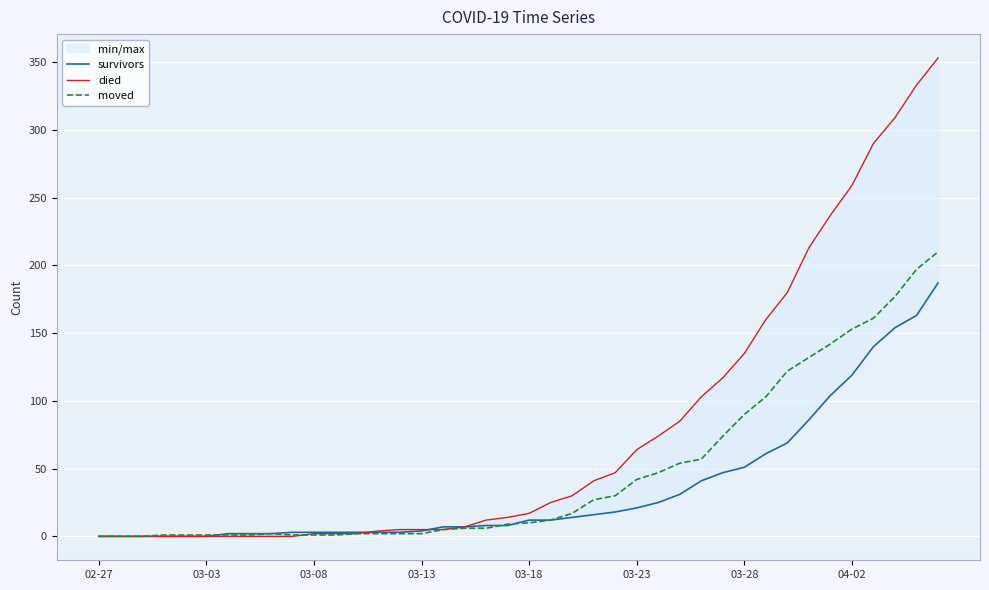

List the series in order of their peak value, lowest first.

survivors, moved, died